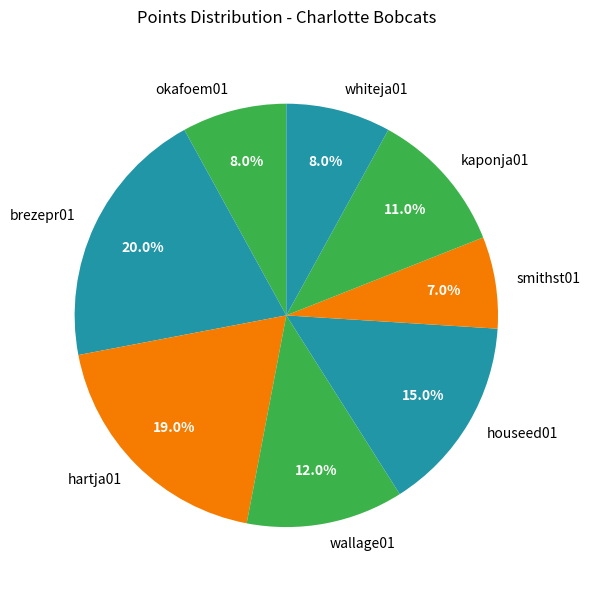

What percentage is the brezepr01 slice, to the nearest percent?

20%